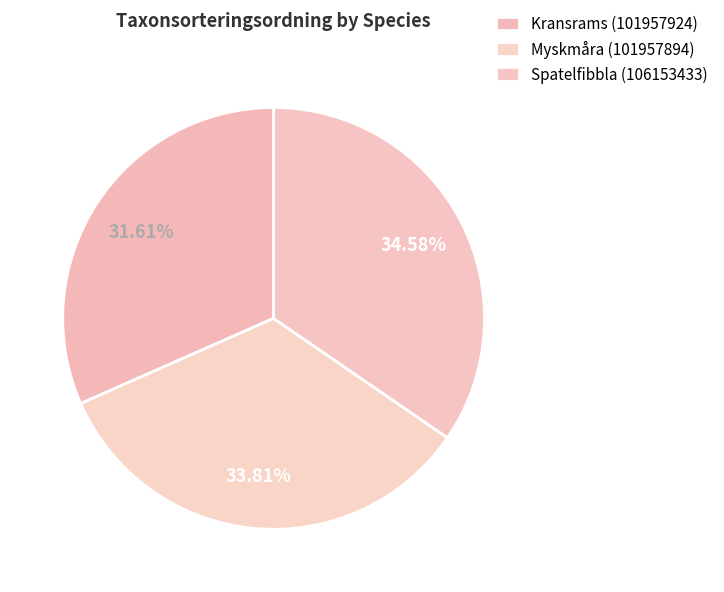

To the nearest percent, what percentage of the pie is Myskmåra (101957894)?

34%